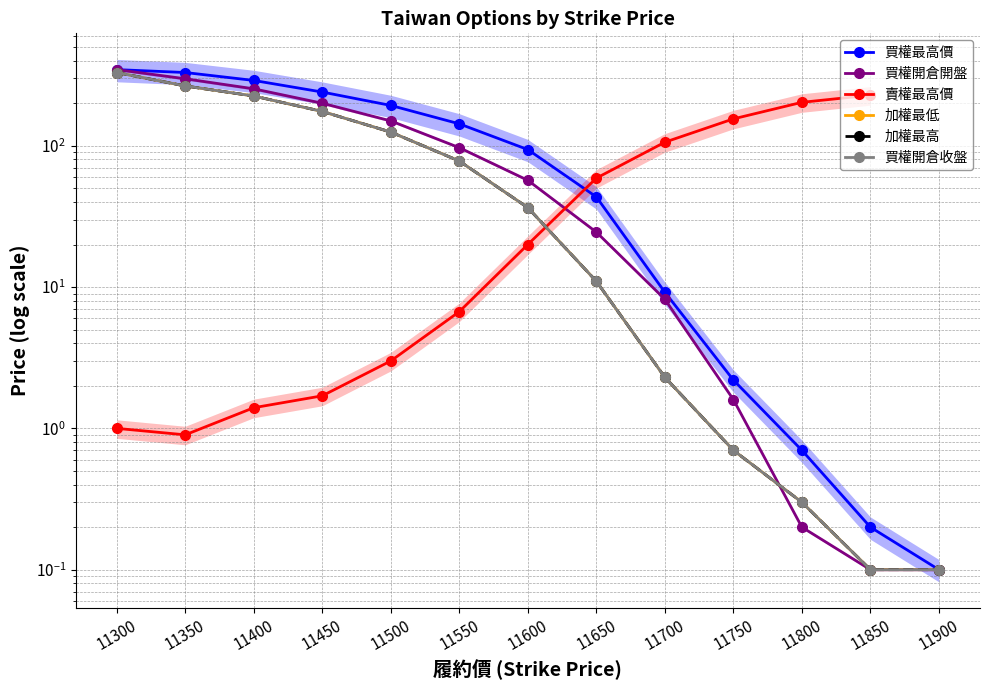

Rank the series at 11500 from lowest to highest value.

賣權最高價, 加權最低, 加權最高, 買權開倉收盤, 買權開倉開盤, 買權最高價